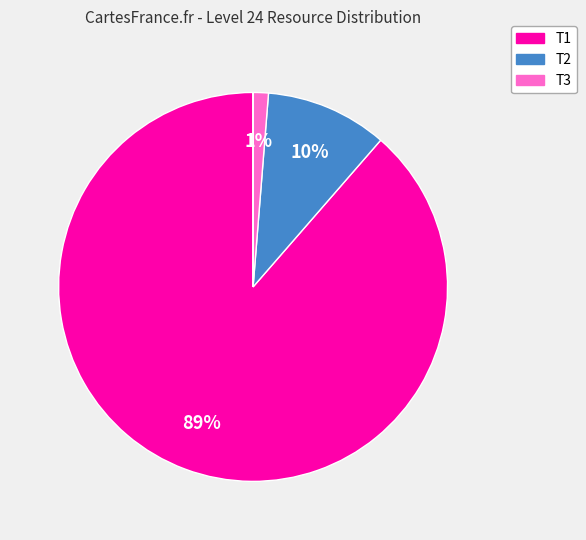

Is there a majority slice in this chart?

Yes